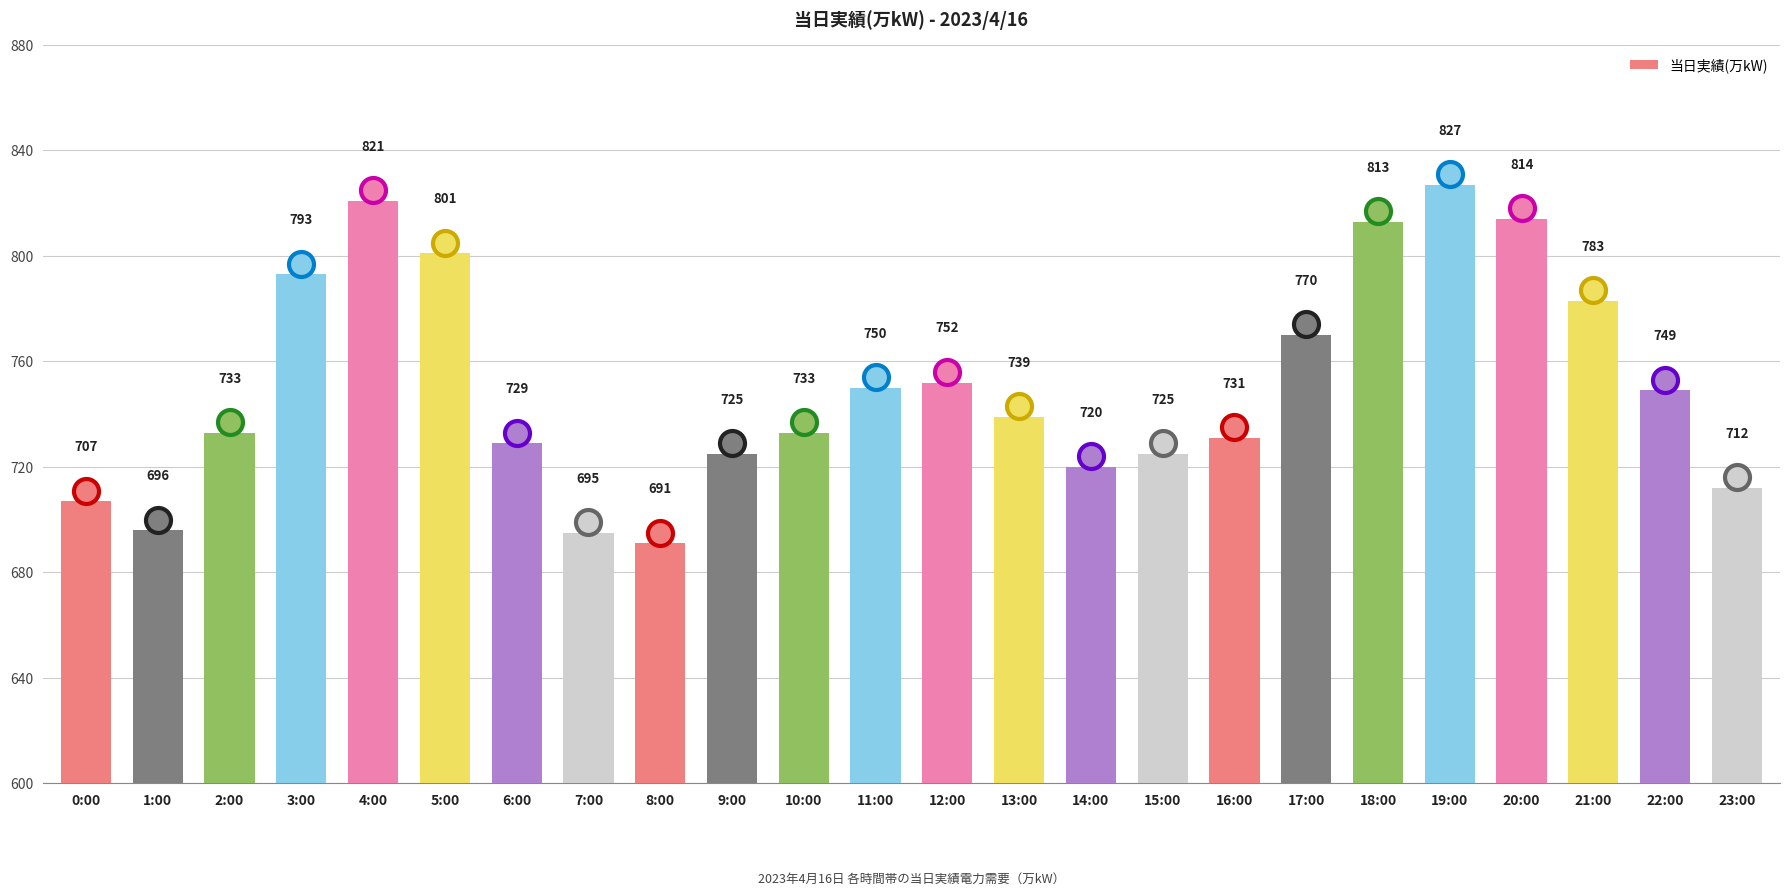

How many values are below 739?

12